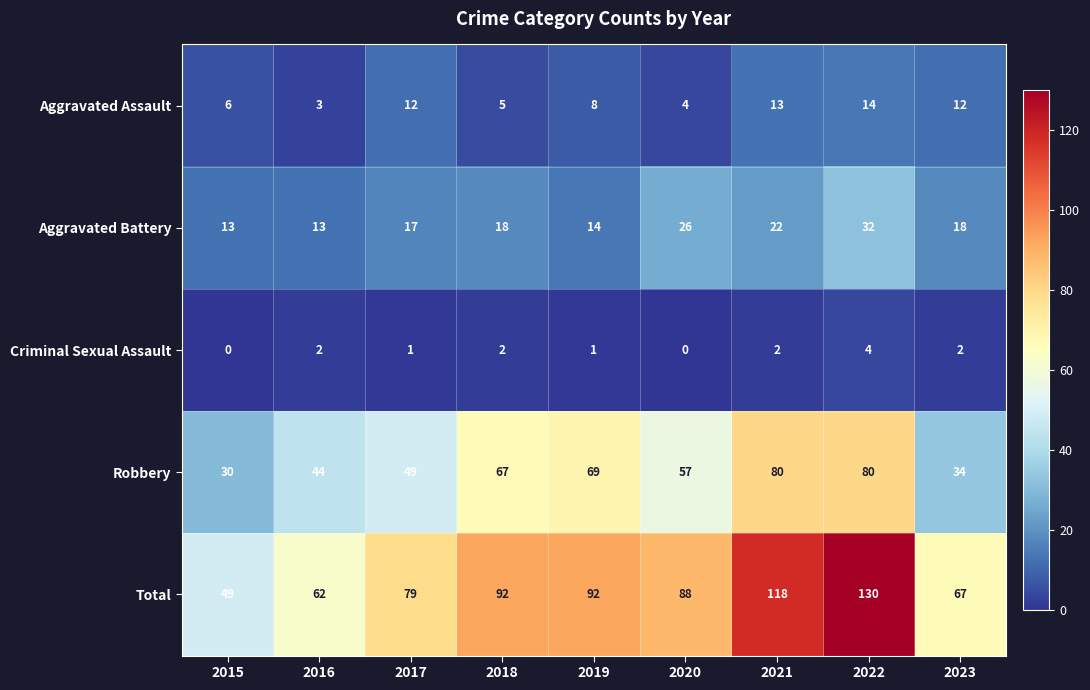

At which category is the sum across all series the highest?

2022